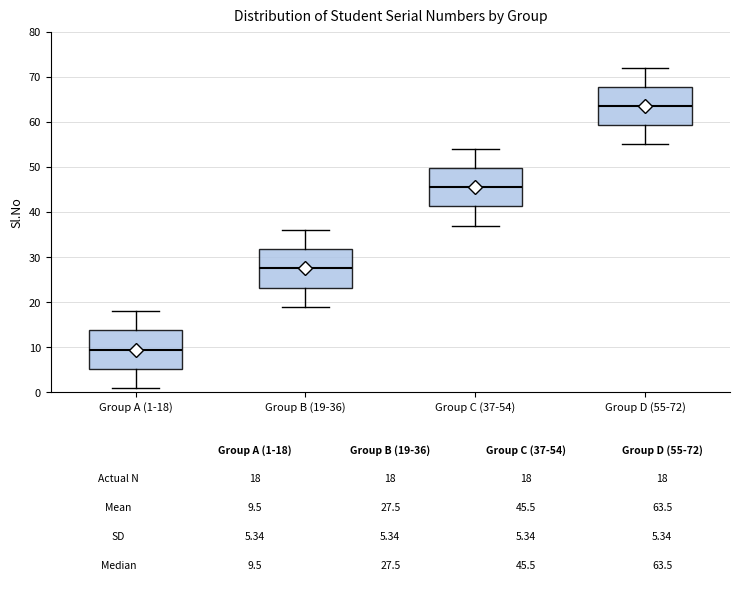

Which box has the lowest median line?

Group A (1-18)